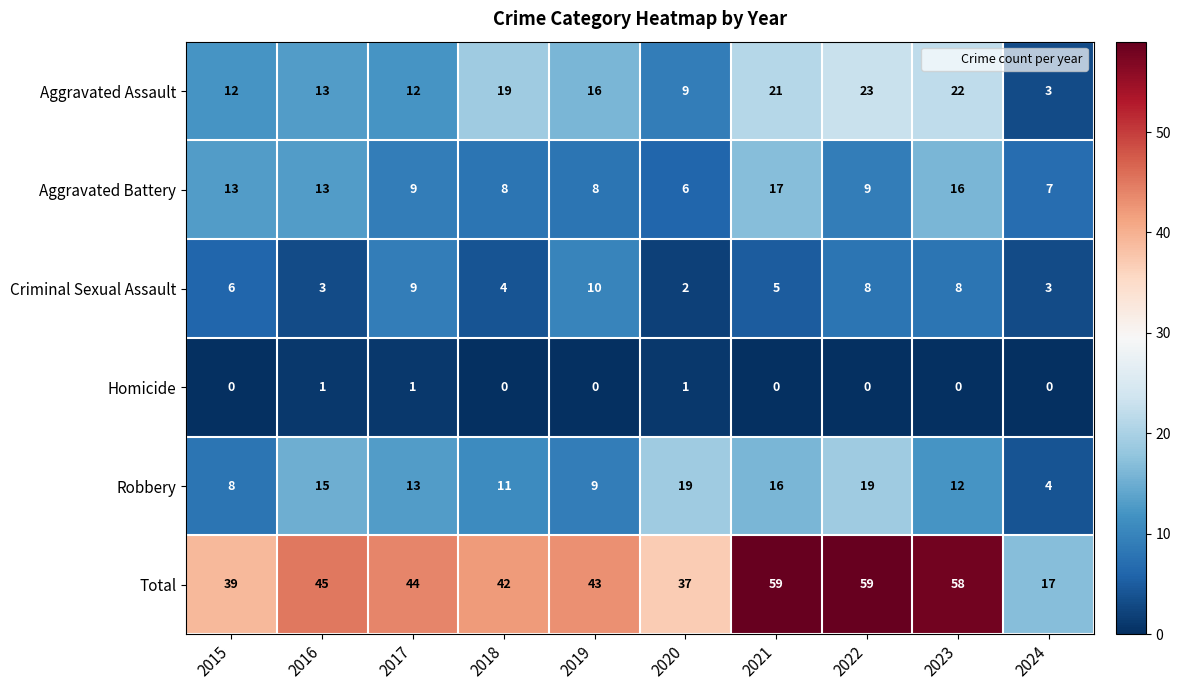

How many data points in Homicide are above 0?

3